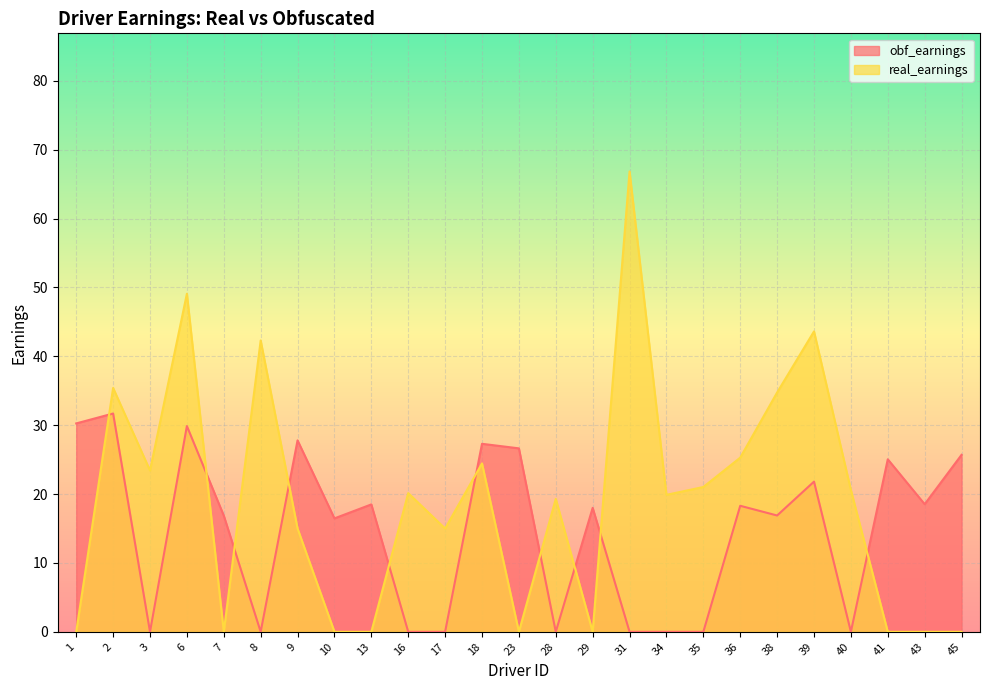

What is the maximum value for obf_earnings?

31.7